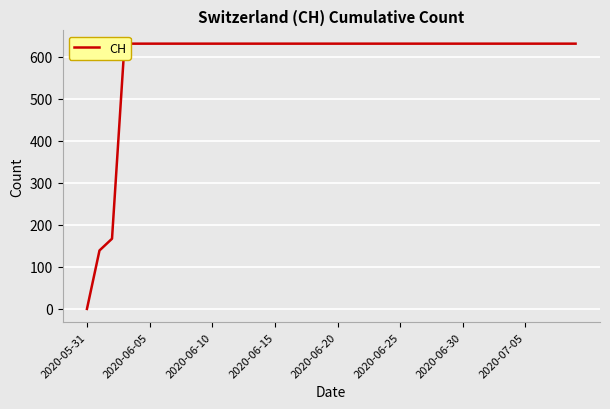

Count the number of data series in this chart.

1